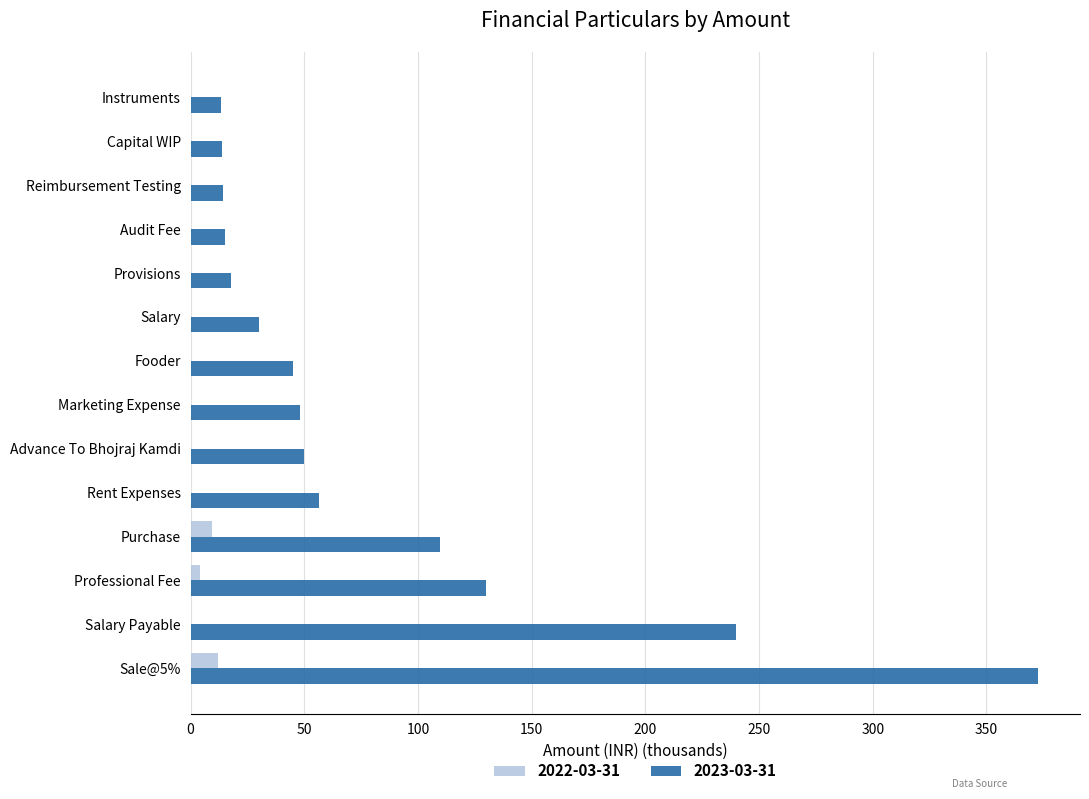

What is the total value across all series at Rent Expenses?

56.5